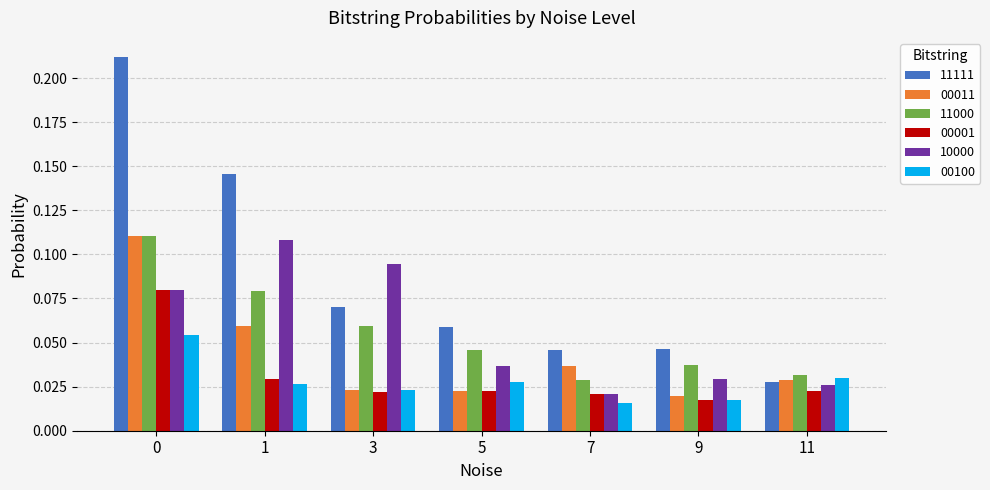

Which series has the widest spread of values?

11111